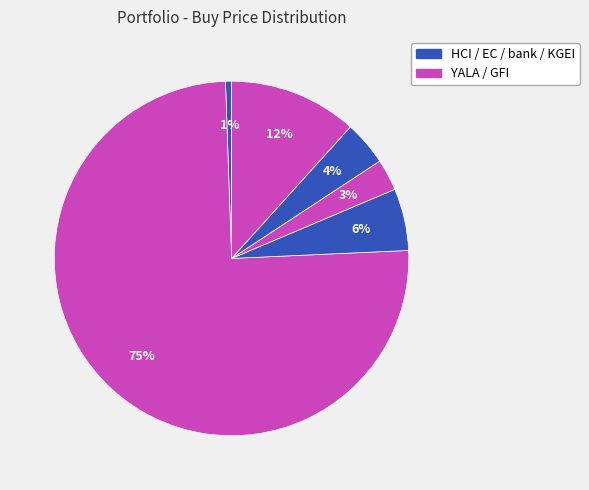

Count the number of slices in the pie.

6